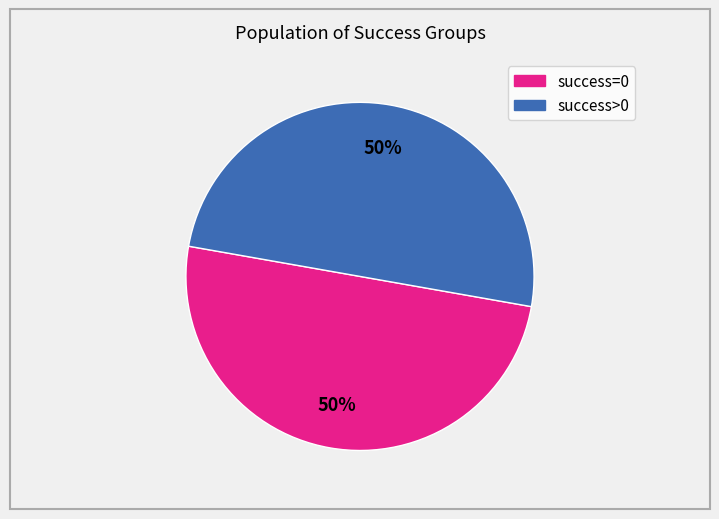

To the nearest percent, what is the average slice percentage?

50%